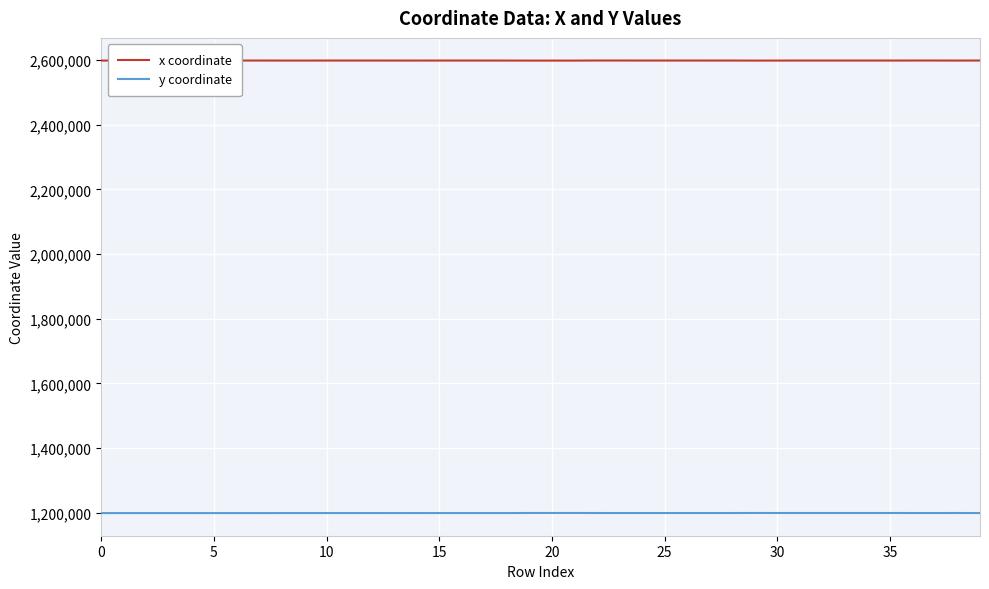

What is the difference between the maximum and minimum values in the y coordinate series?

356.7